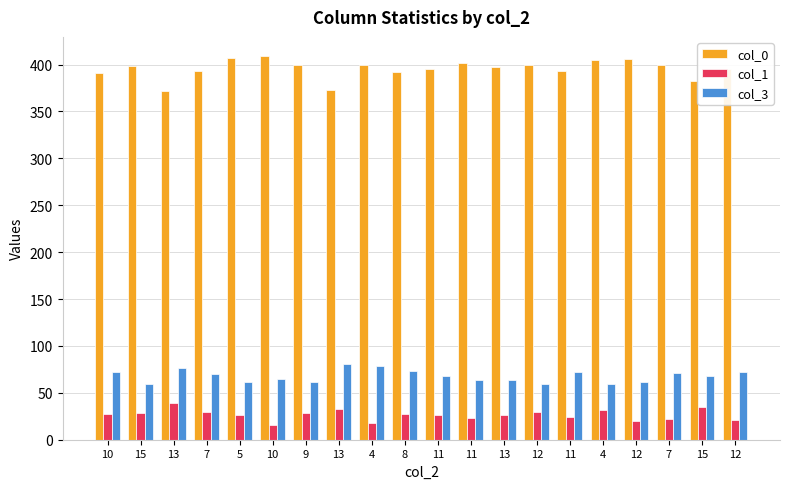

What is the difference between the col_0 values at 15 and 5?

25